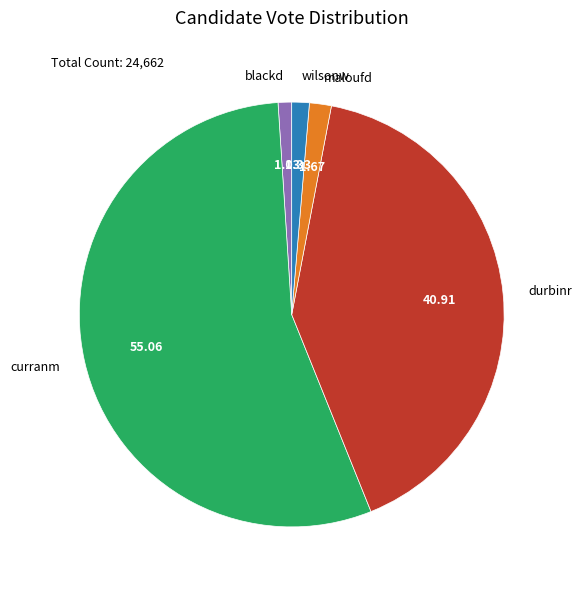

Between wilsonw and curranm, which is larger?

curranm